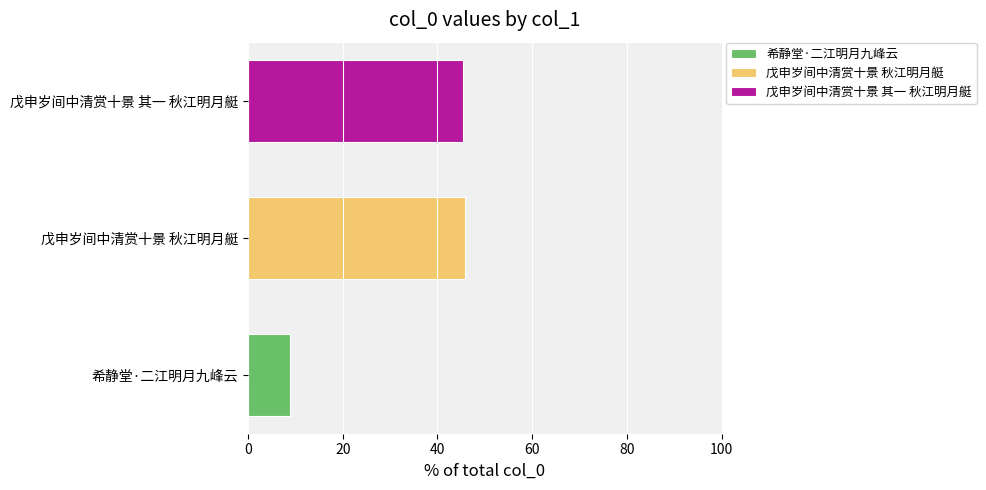

What is the maximum value shown in the chart?

45.8